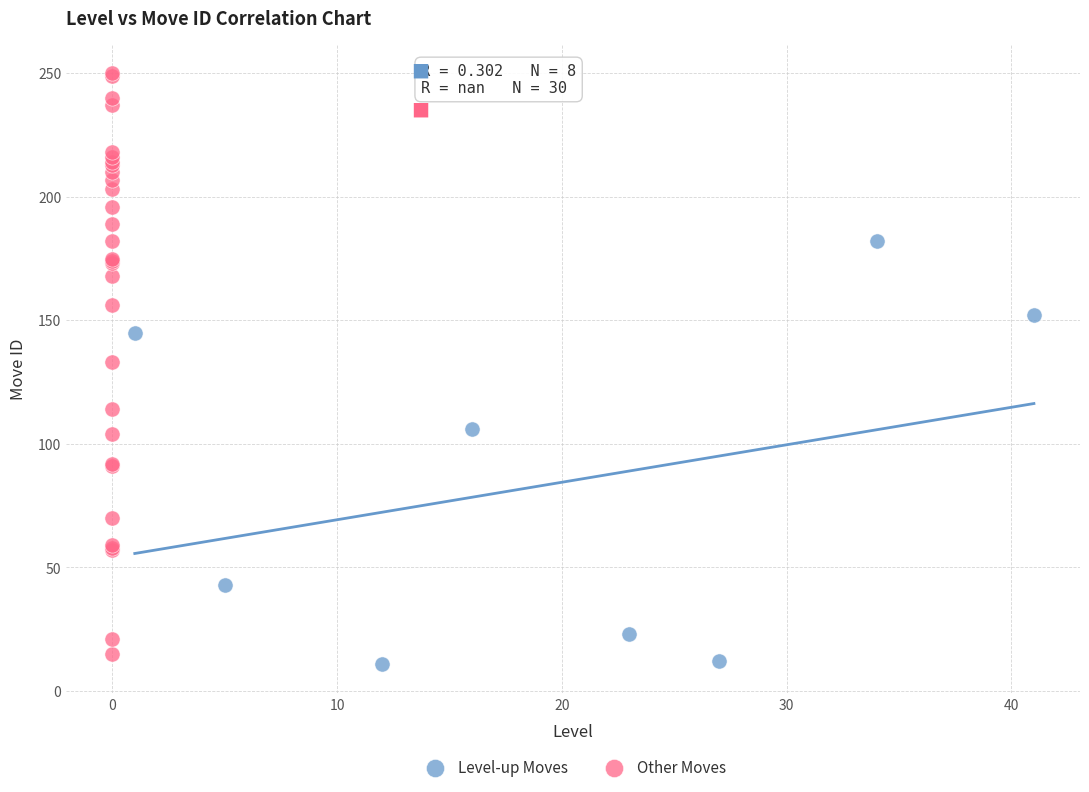

What are all the series names shown in the legend?

Level-up Moves, Other Moves